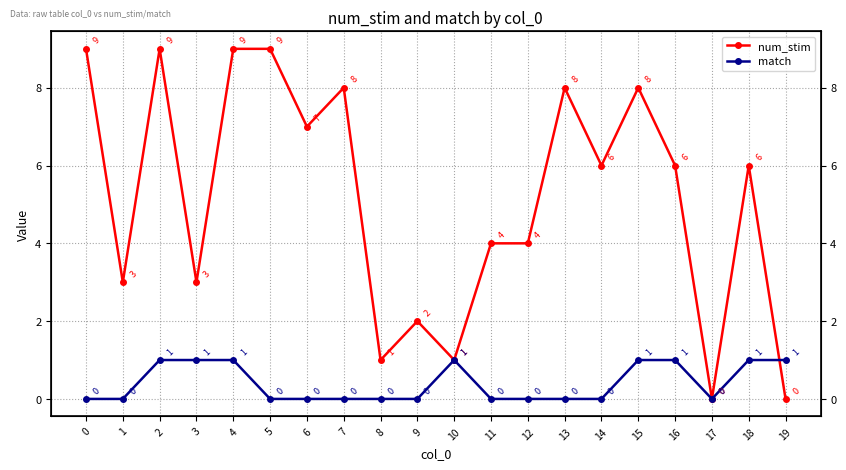

List the series in order of their overall mean, lowest first.

match, num_stim